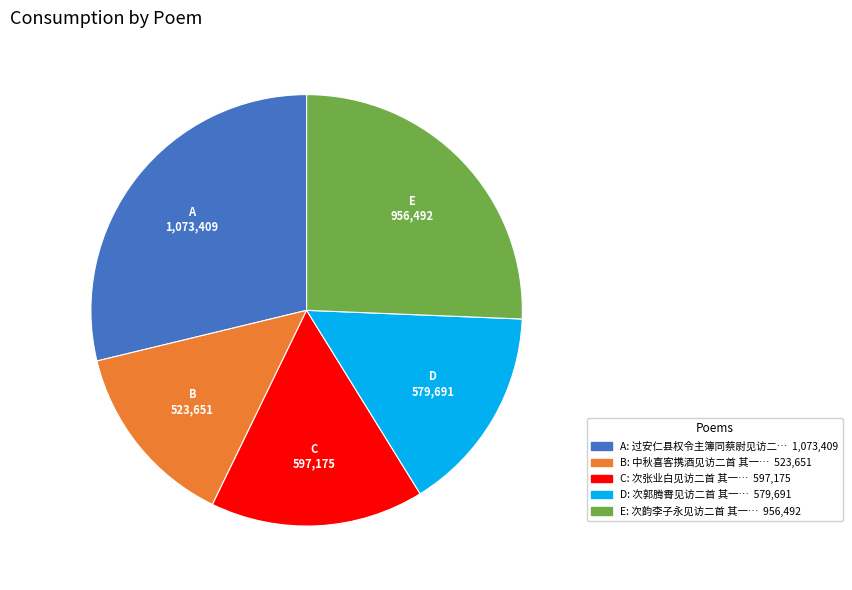

Does any single category account for the majority?

No